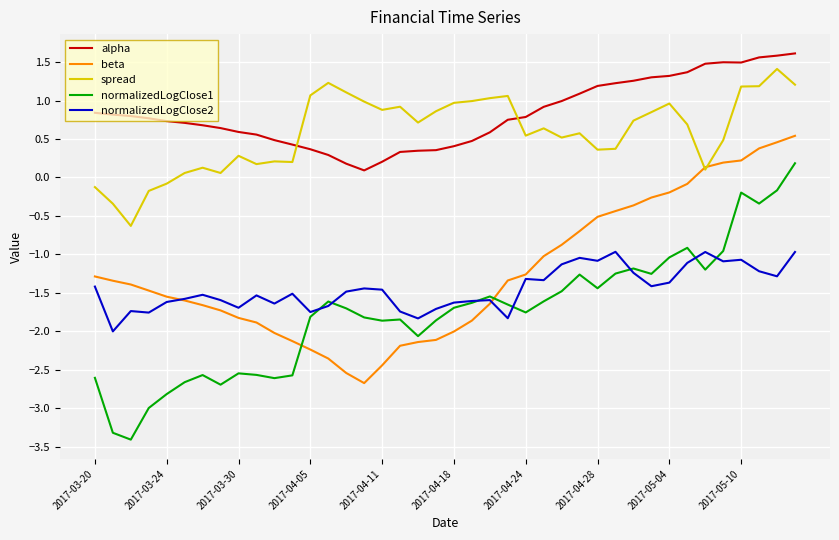

Which series has the largest range (max minus min)?

normalizedLogClose1